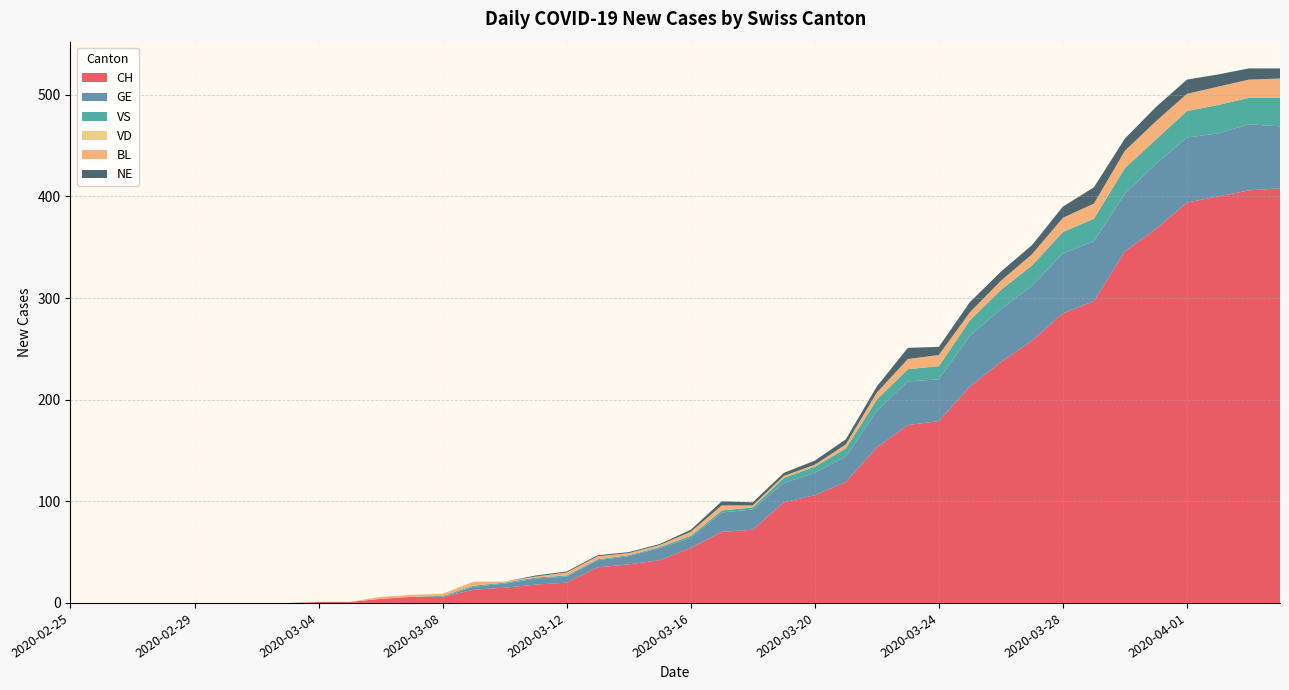

Reading left to right, what are all the values shown in this chart?

CH: 0	0	0	0	0	0	0	0	1	1	4	6	6	13	15	18	20	35	38	42	54	70	72	99	106	119	153	175	179	213	237	258	285	297	346	368	394	400	406	408
GE: 0	0	0	0	0	0	0	0	0	0	0	0	0	3	4	6	6	7	8	12	10	19	20	19	22	25	36	43	41	50	52	54	59	59	57	64	64	62	65	61
VS: 0	0	0	0	0	0	0	0	0	0	0	0	1	1	1	1	1	1	1	1	2	2	2	5	6	8	11	12	13	15	19	20	21	22	25	24	26	28	26	28
VD: 0	0	0	0	0	0	0	0	0	0	0	0	0	0	0	0	0	0	0	0	0	0	0	0	0	0	0	0	0	0	0	0	0	0	0	0	0	0	0	0
BL: 0	0	0	0	0	0	0	0	0	0	2	2	2	4	1	1	3	3	2	2	4	5	2	2	2	4	7	10	11	8	9	11	14	15	17	18	17	18	18	19
NE: 0	0	0	0	0	0	0	0	0	0	0	0	0	0	0	1	1	1	1	1	2	4	3	3	4	5	6	11	8	10	9	9	11	16	12	14	14	12	11	10